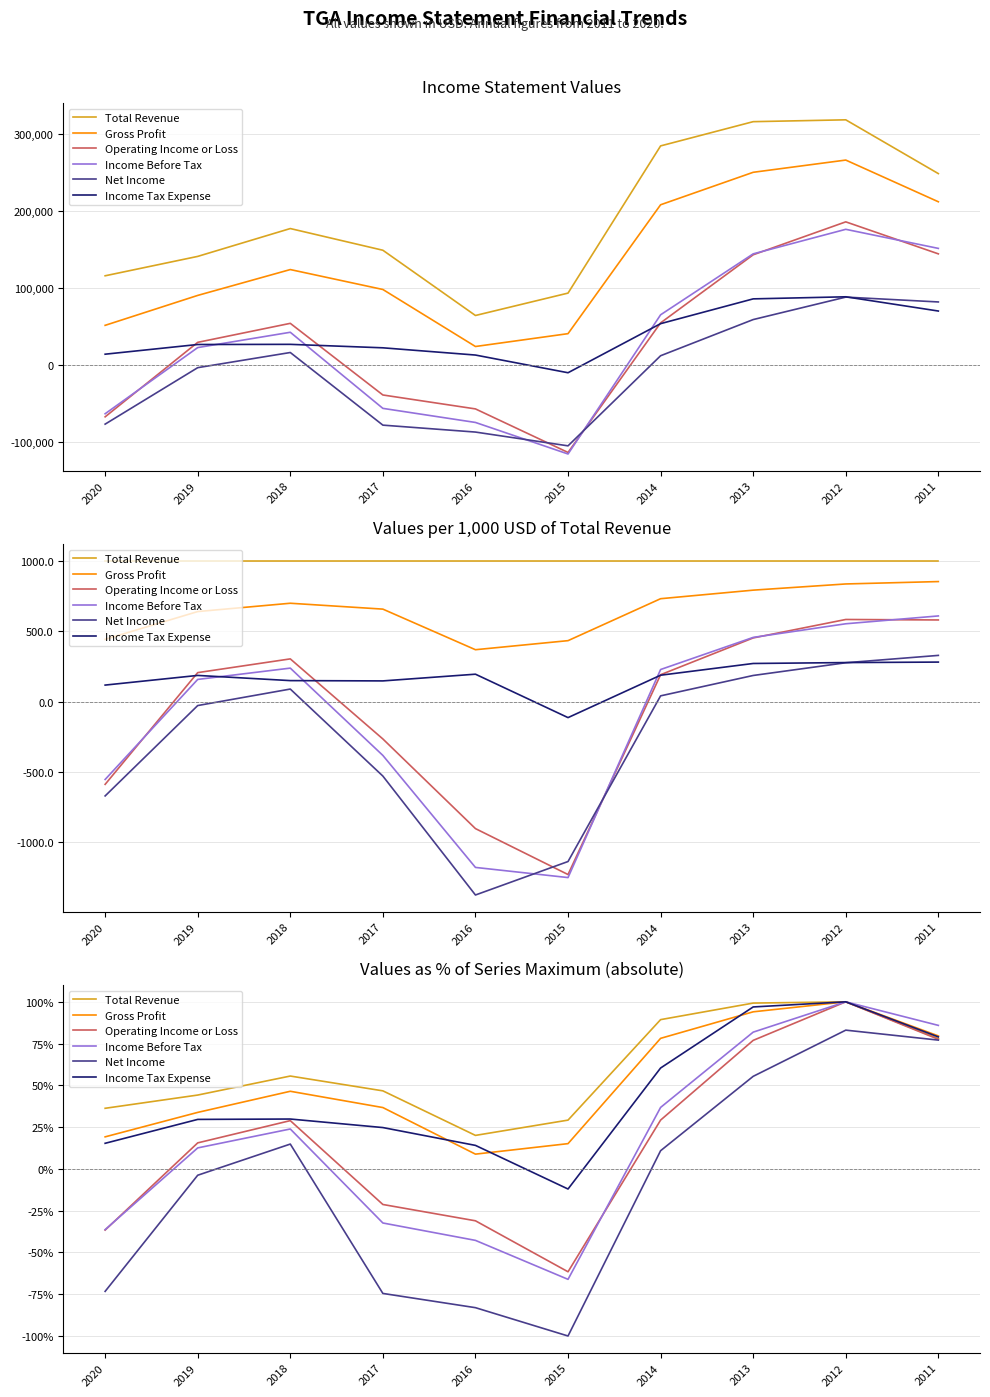

True or false: Total Revenue and Income Before Tax cross at least once.

False